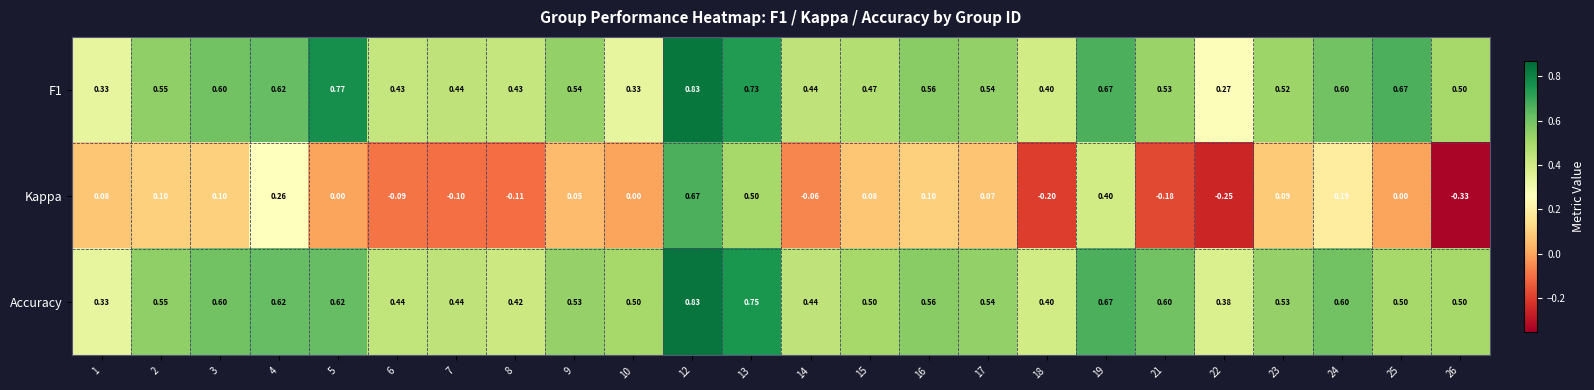

Is the value of Kappa at 21 greater than the value of Accuracy at 7?

No